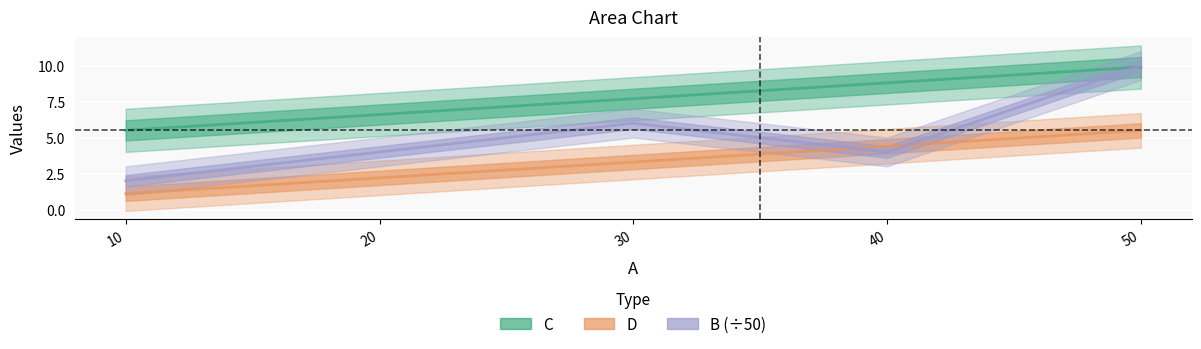

The B (÷50) series shows 10.0 at 50. True or false?

True